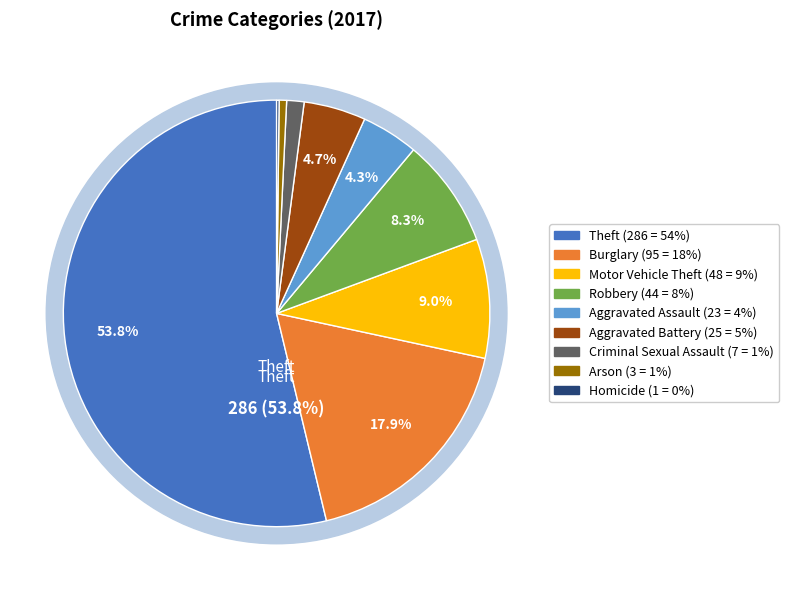

To the nearest percent, what is the difference between the Arson and Motor Vehicle Theft slice percentages?

8%